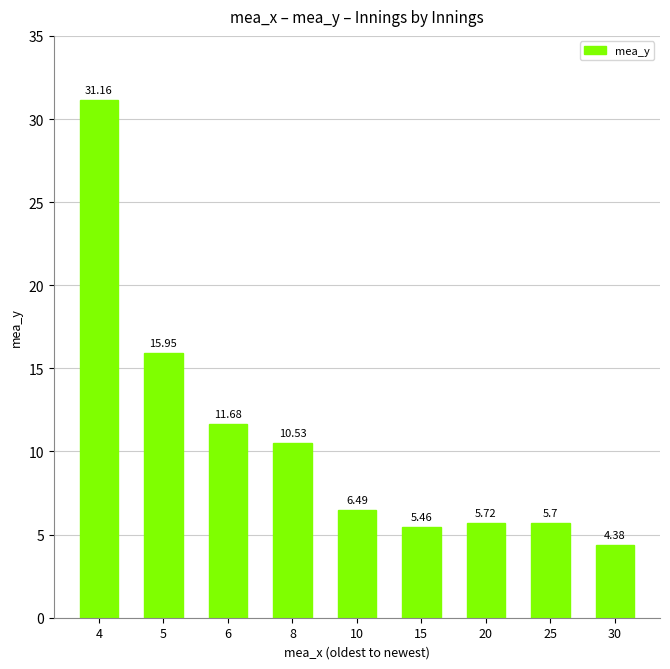

What is the value of the 4th bar from the left?

10.5